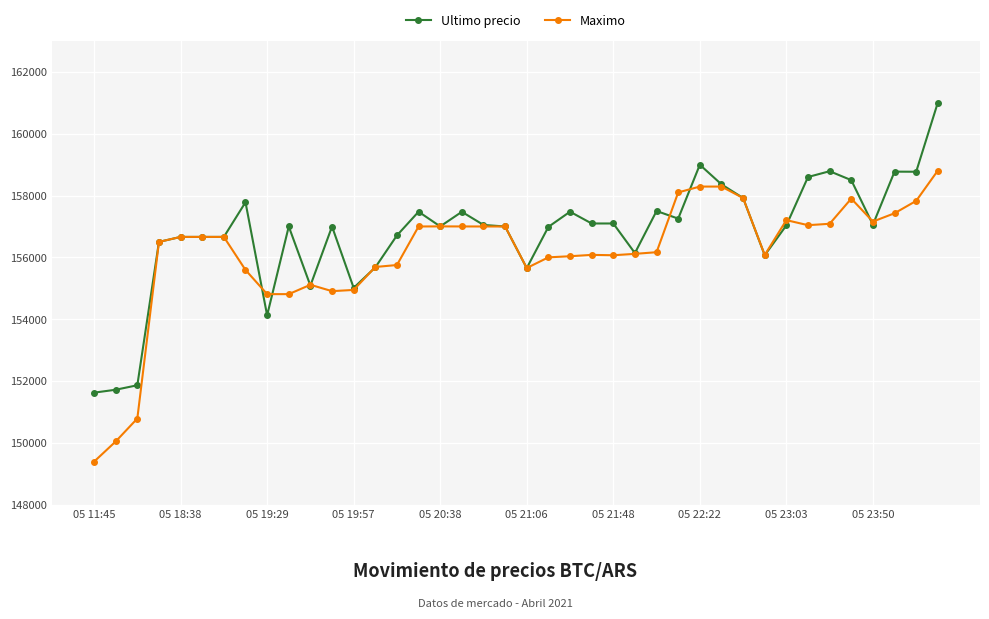

Does the chart have visible grid lines?

Yes